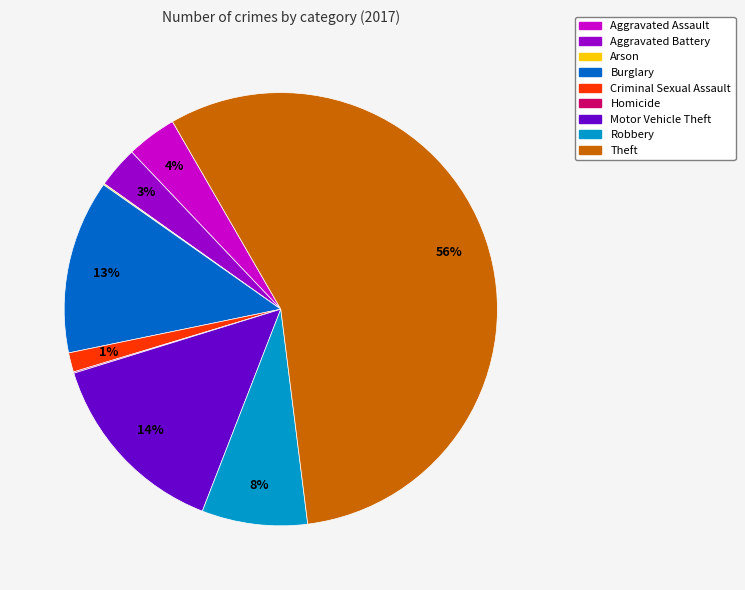

Does Theft account for over 50% of the chart?

Yes